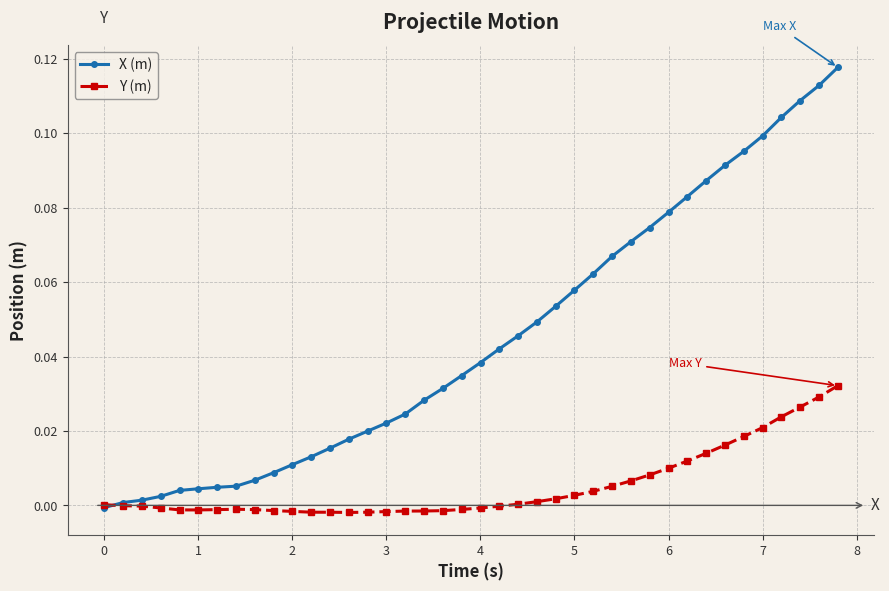

List the series in order of their peak value, highest first.

X (m), Y (m)